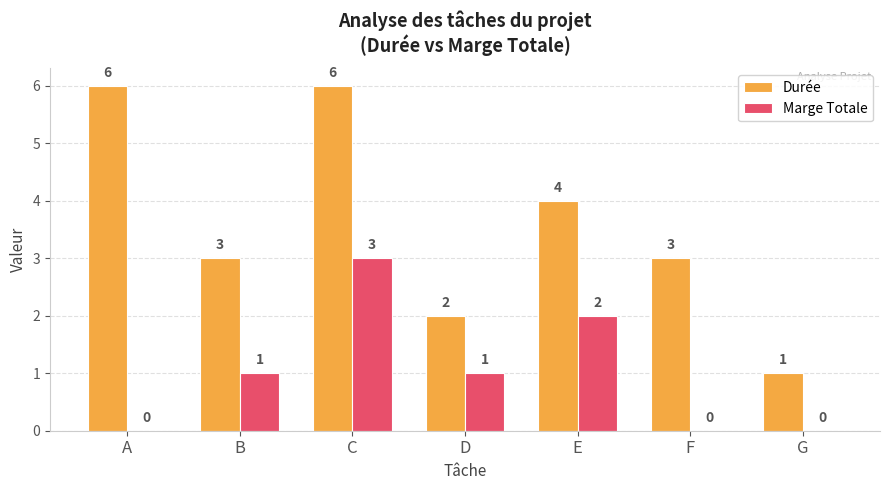

What is the approximate value of Marge Totale at C?

3